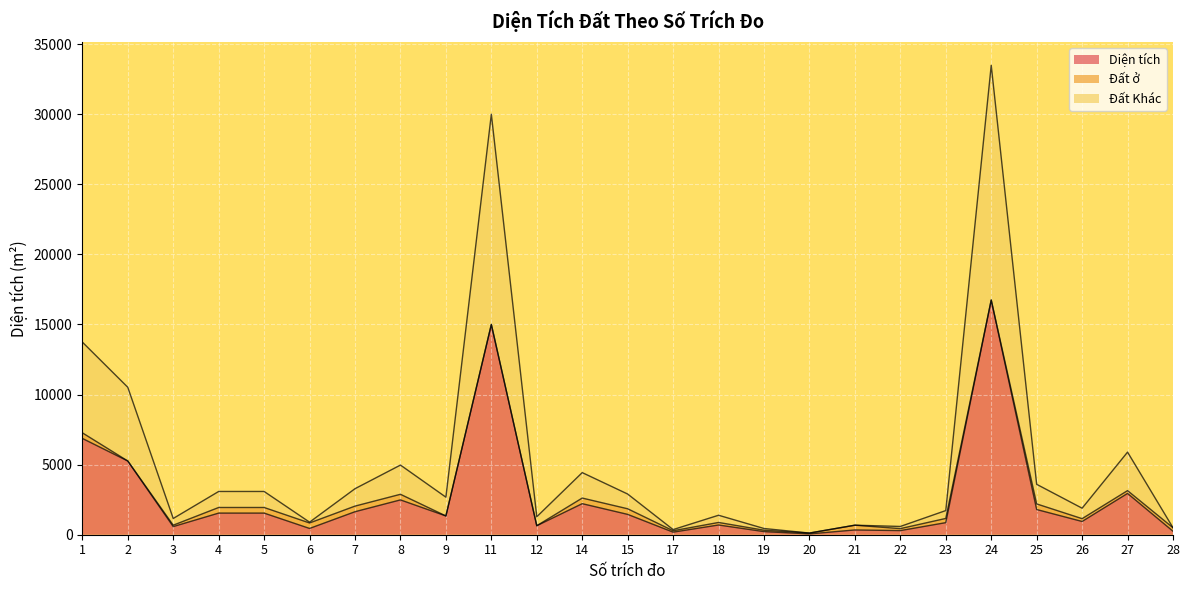

At which category does the chart reach its minimum across all series?

20